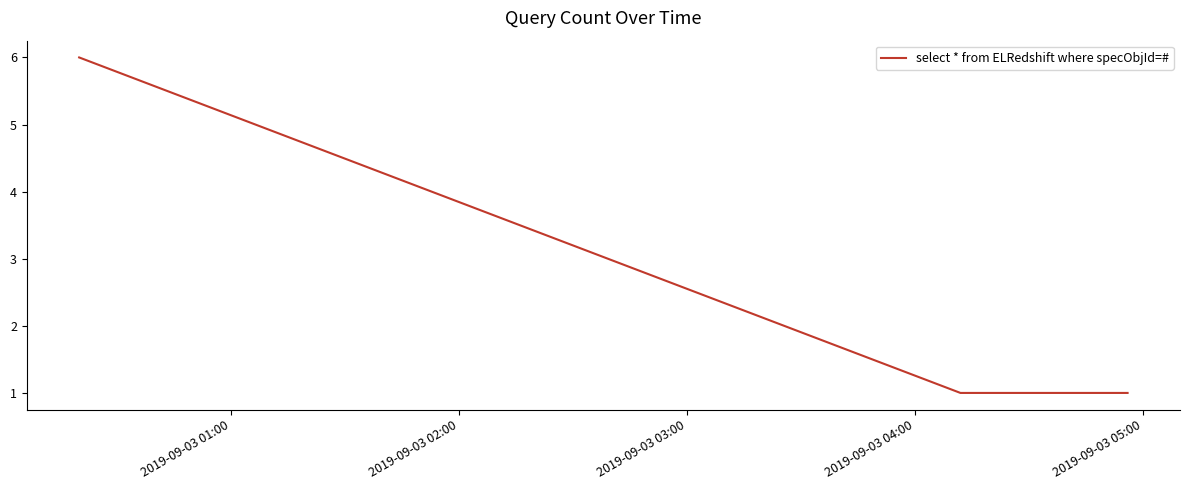

True or false: the data has more than 2 interior local peaks.

False